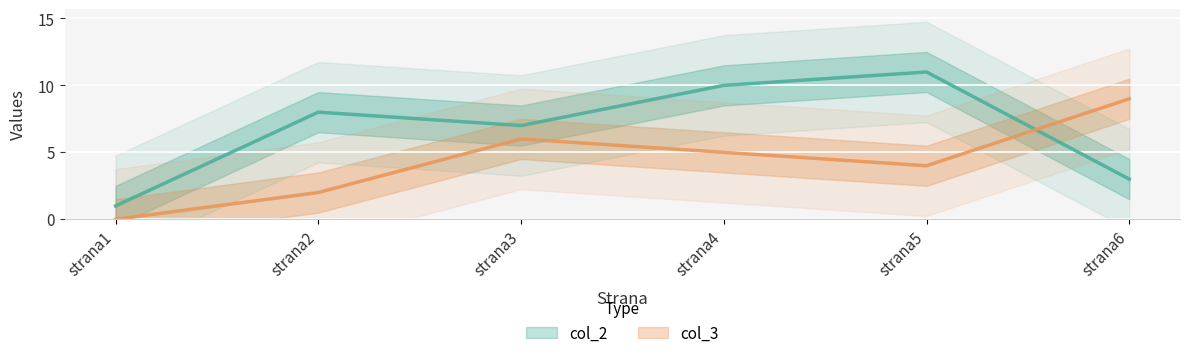

How many positive values does the col_3 series have?

5